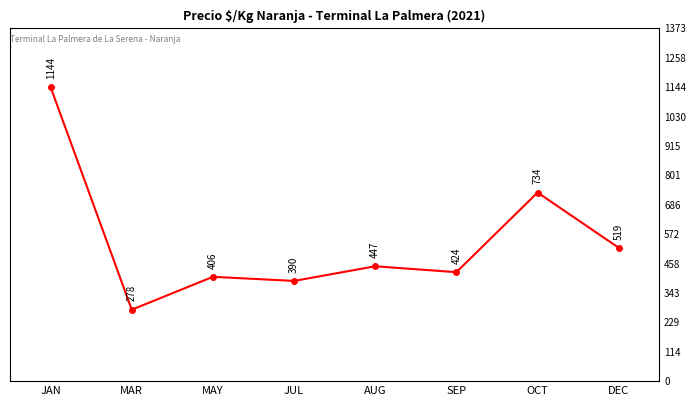

The chart shows a value of 390 at JUL. True or false?

True